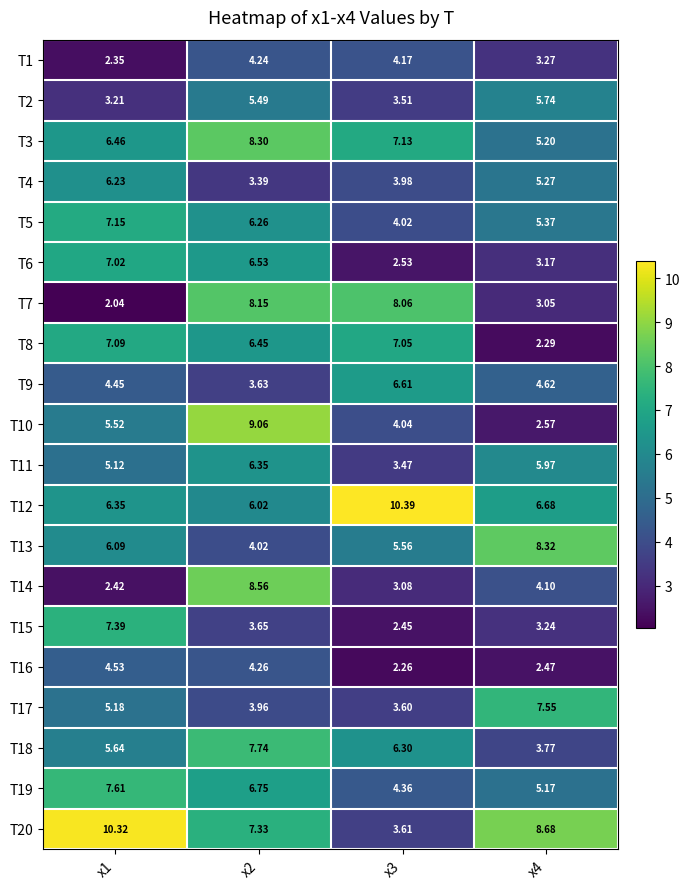

How many data points does each series have?

4